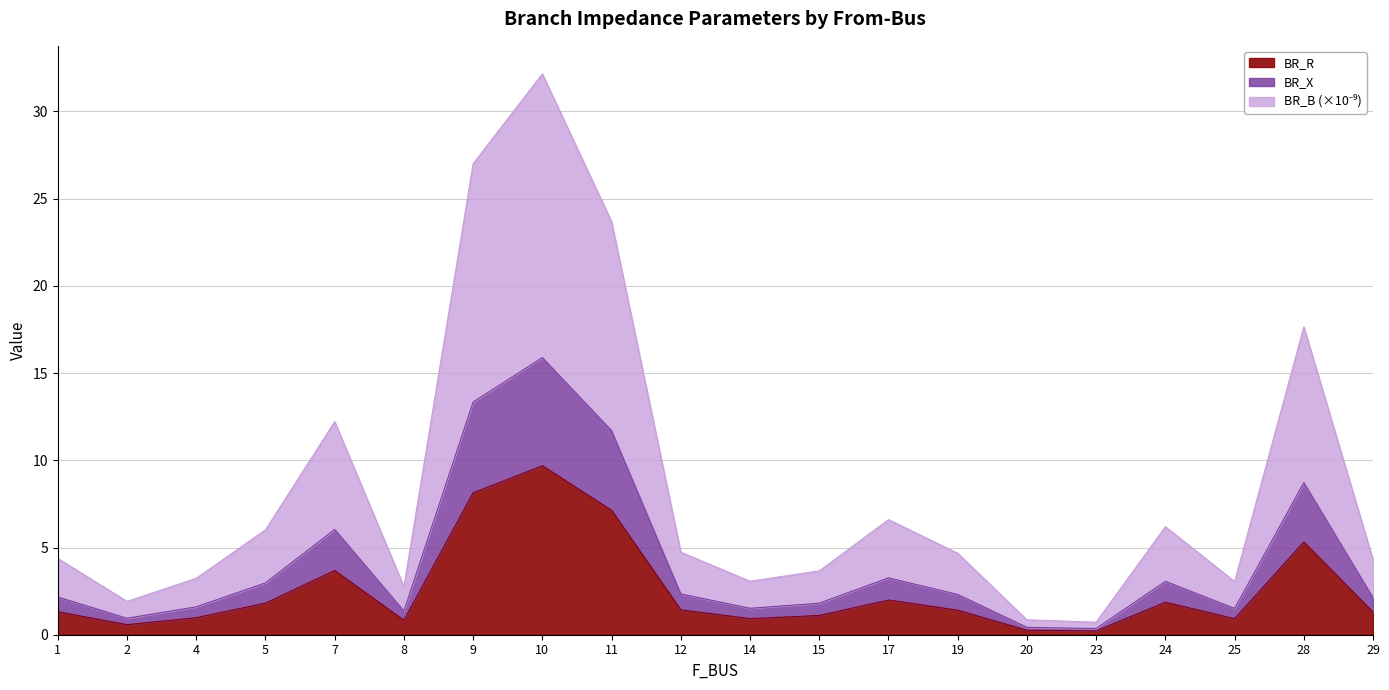

True or false: BR_R has more than 1 points higher than both neighbors.

True